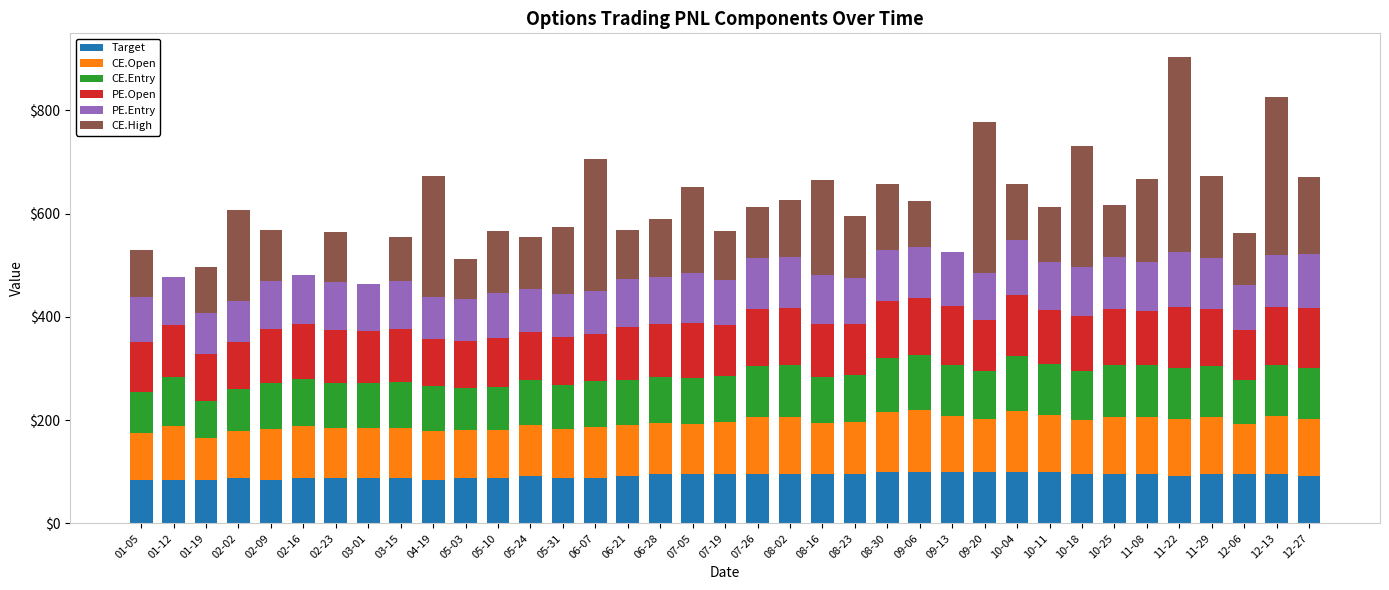

What is the maximum value for Target?

100.0